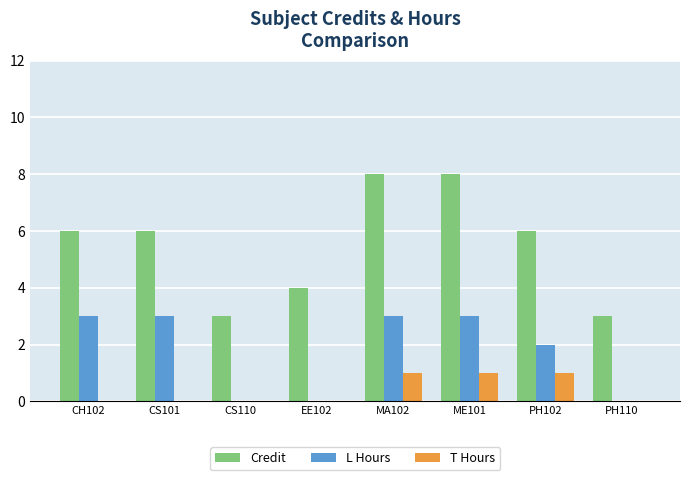

What is the highest value of the Credit series?

8